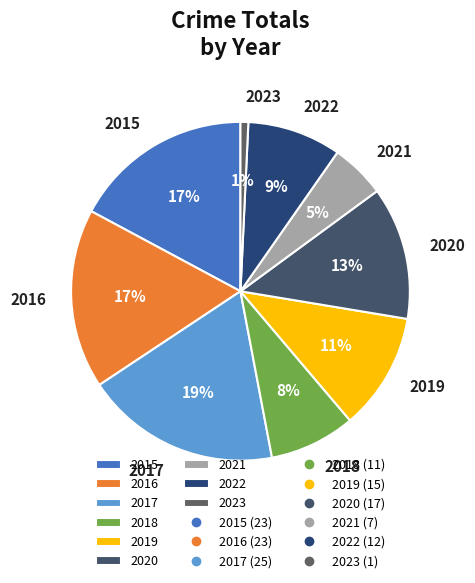

Is it true that 2016 is 31% of the pie?

False